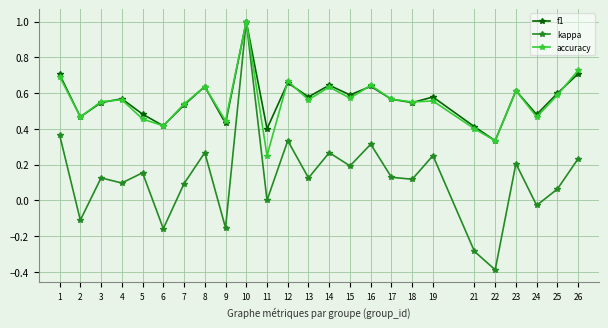

Where is the first local maximum for kappa?

3